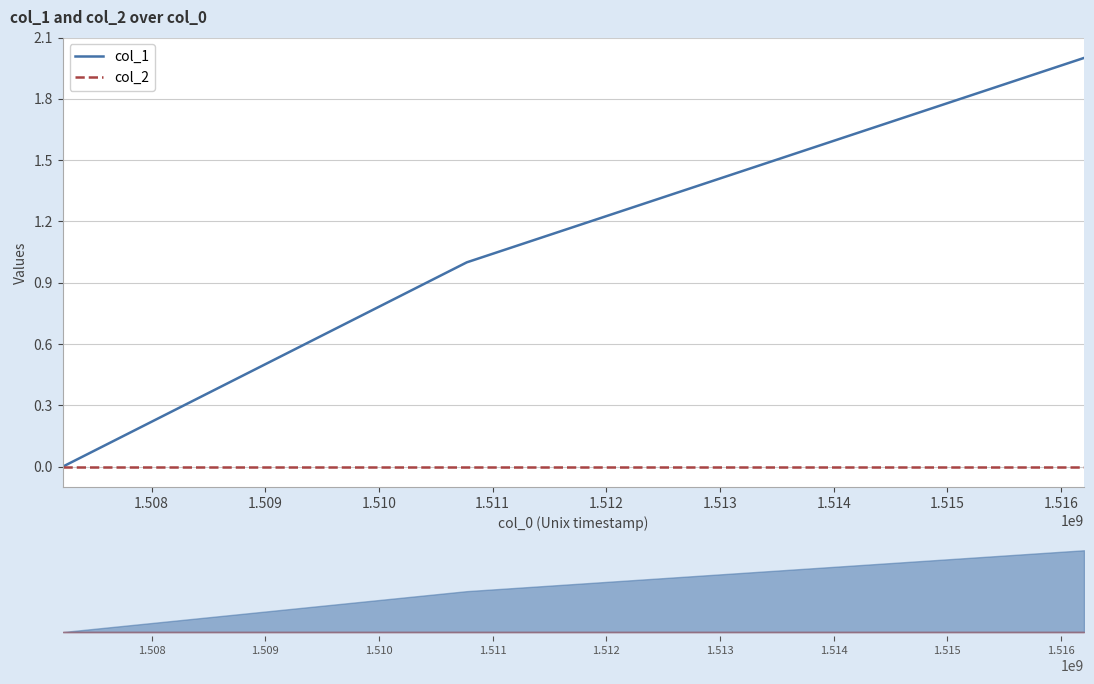

Count the number of categories in the chart.

3